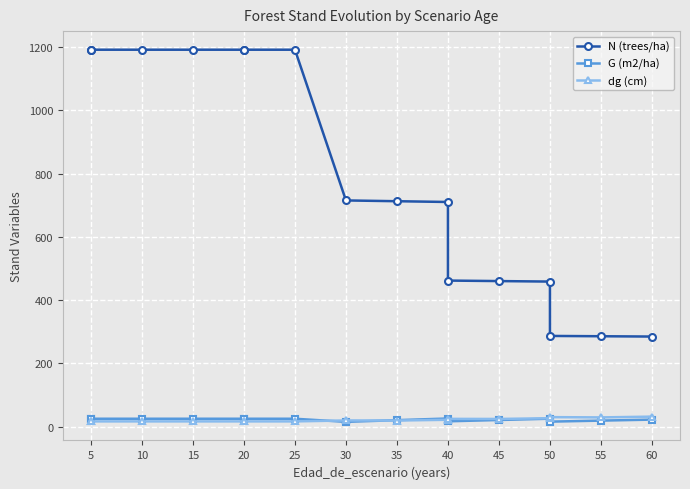

Between 20 and 40, which is larger?

20